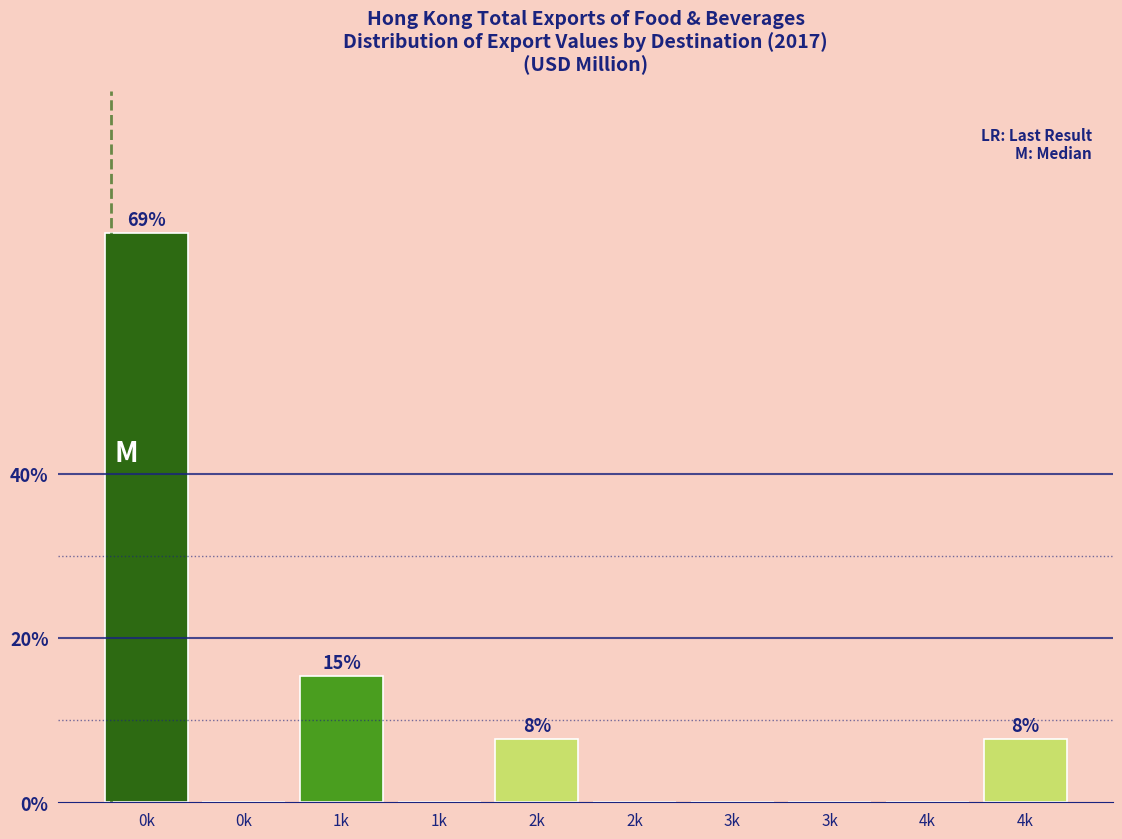

Are the bars horizontal?

No